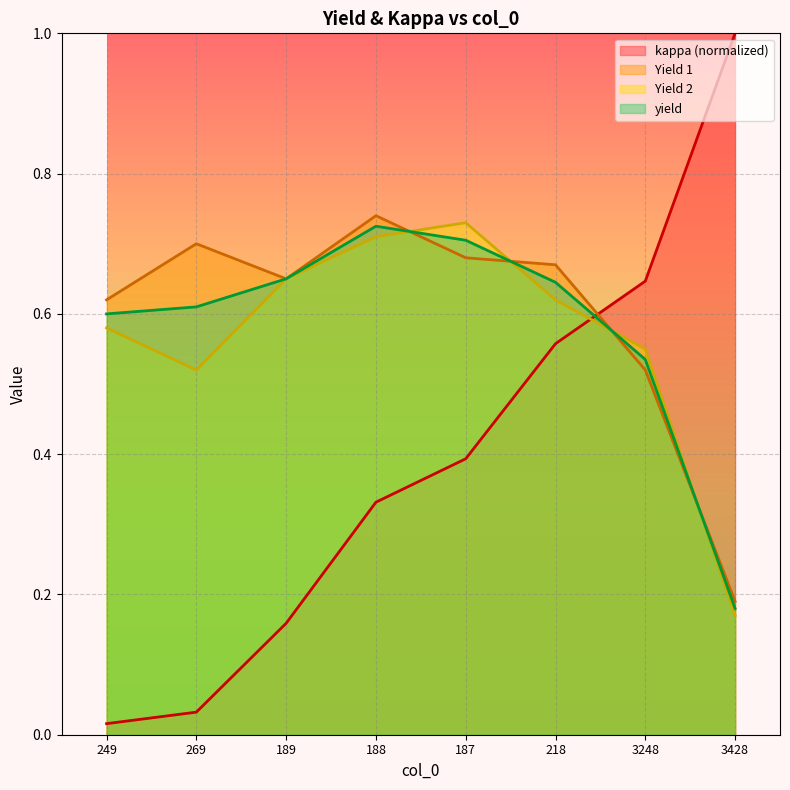

Is it true that yield equals 0.1 at 3428?

False